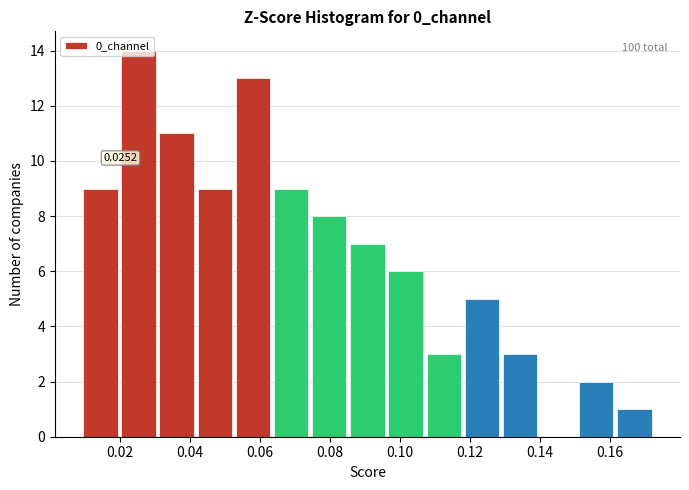

Which range on the x-axis has the tallest bar?

0.020 to 0.030